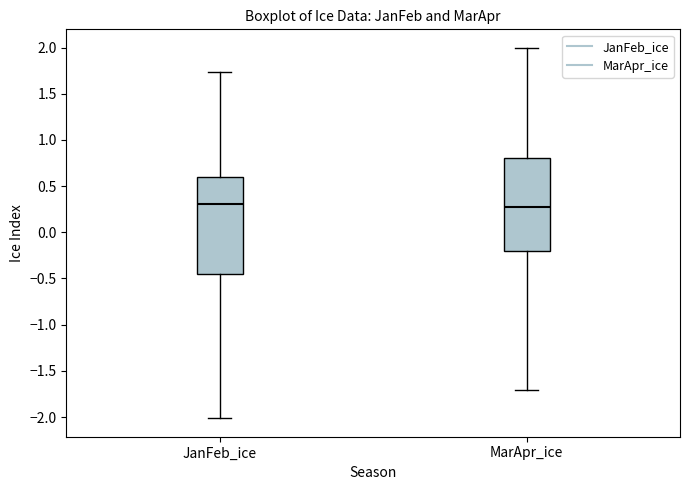

Where does the lower whisker of the box for JanFeb_ice end on the y-axis? The values are not printed on the chart, so give them approximately, as read against the axis.

-2.00